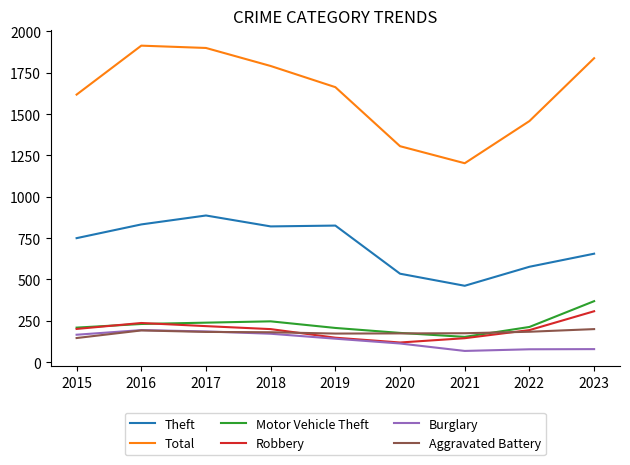

How many lines are shown in the chart?

6